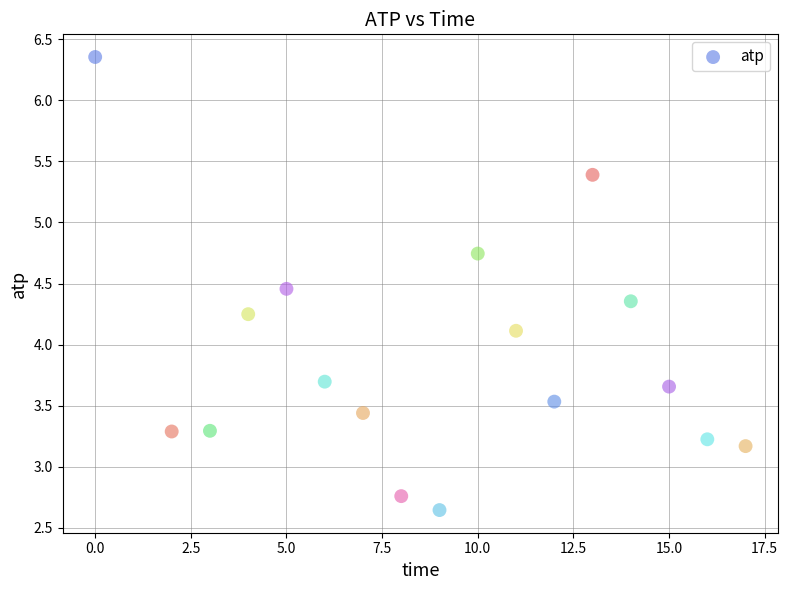

What is the range of X values (max minus min)?

17.0